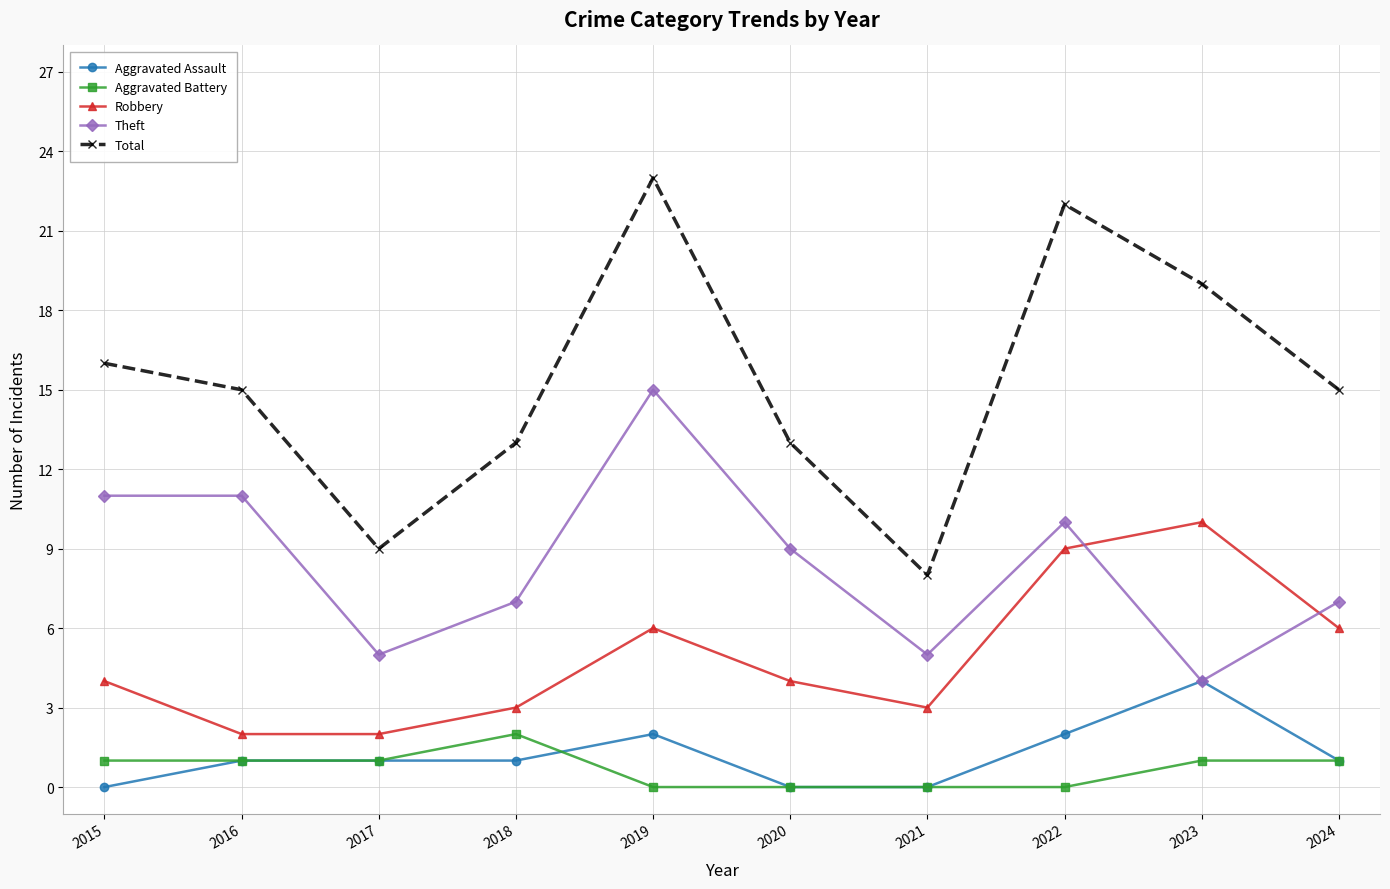

Is this an area chart (filled region under the line)?

No